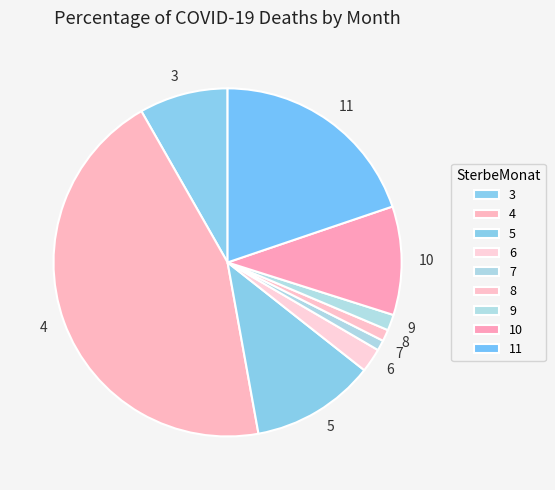

Combined, do 4 and 5 account for over 50%?

Yes